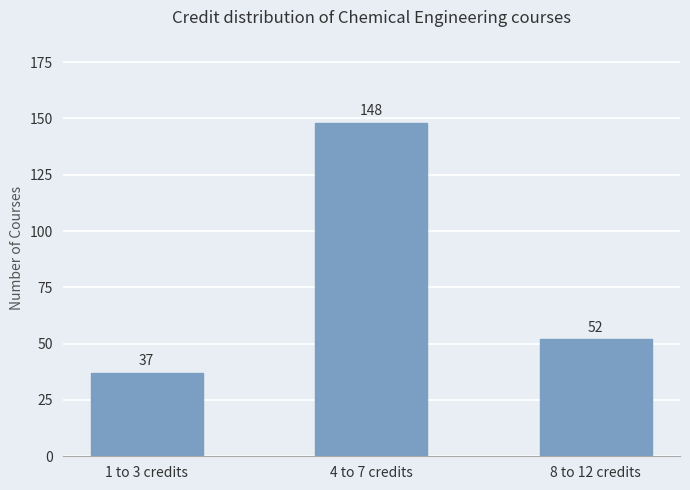

How many data points are less than 52?

1